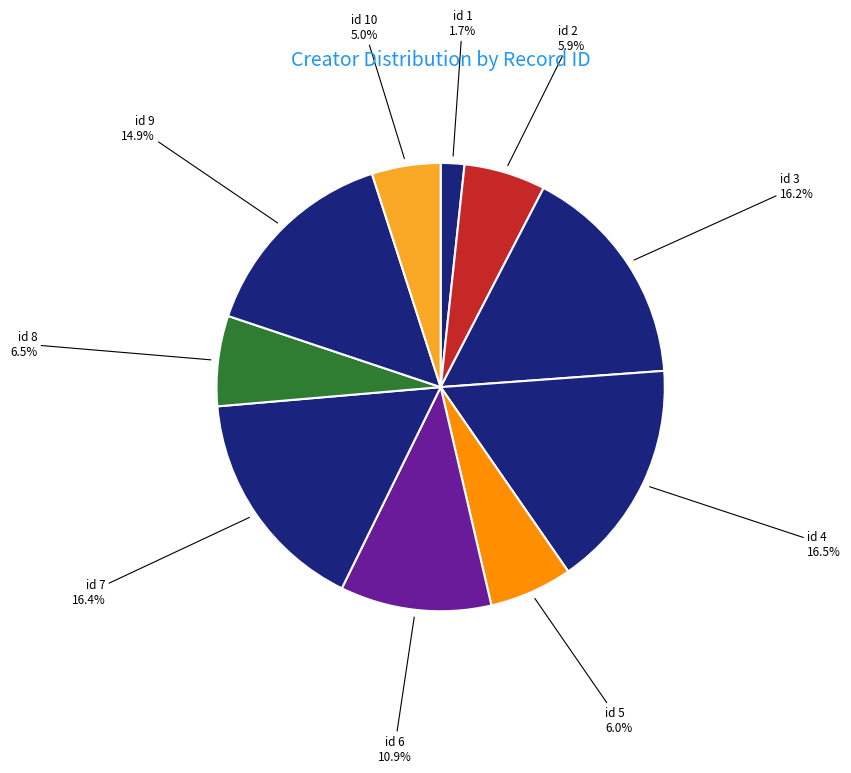

Combined, do id 1 and id 8 account for over 50%?

No